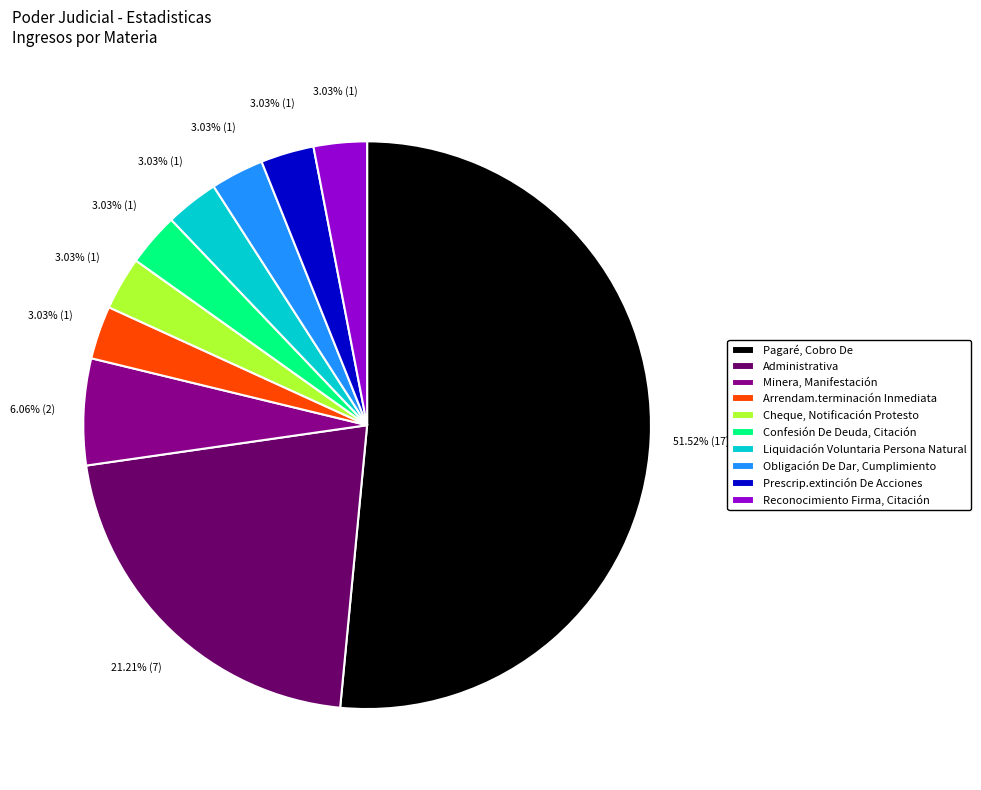

Is there any slice that represents more than half of the pie?

Yes